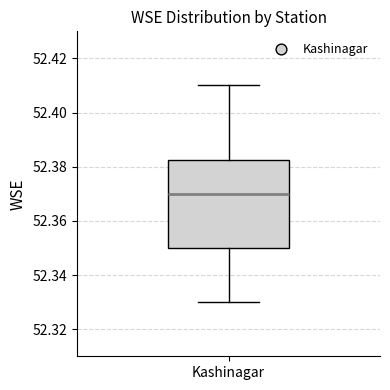

Where does the lower whisker of the box for Kashinagar end on the y-axis? The values are not printed on the chart, so give them approximately, as read against the axis.

52.330